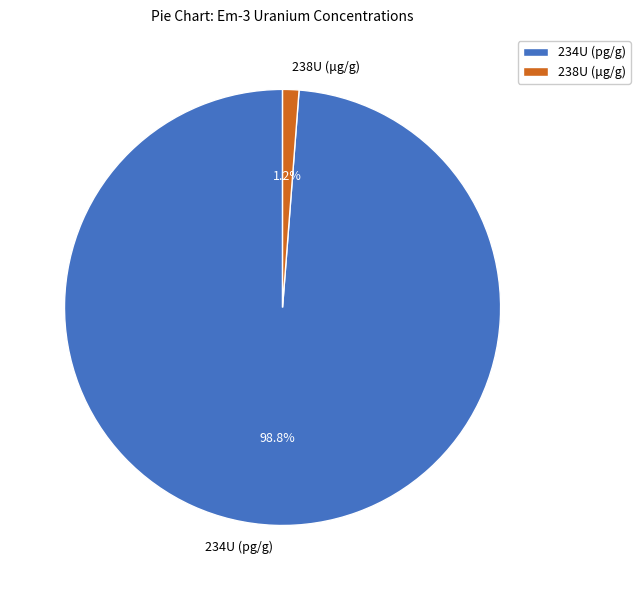

Is the sum of 238U (μg/g) and 234U (pg/g) greater than half?

Yes